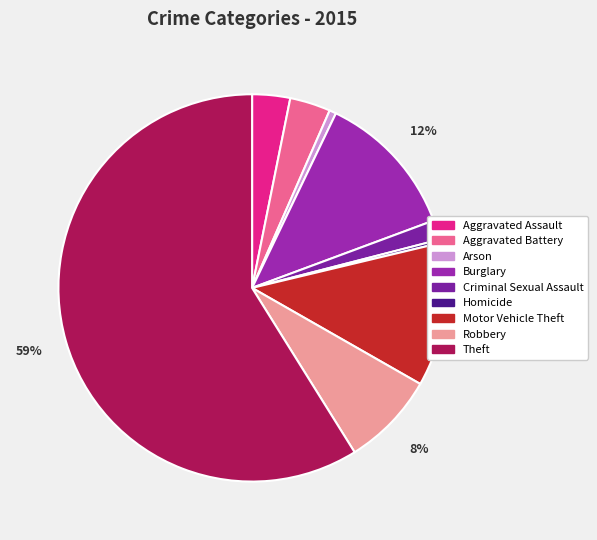

Is the sum of Robbery and Criminal Sexual Assault greater than half?

No